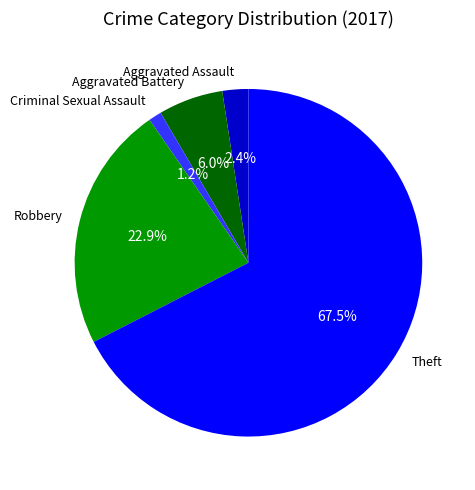

Which category has the biggest portion of the pie?

Theft